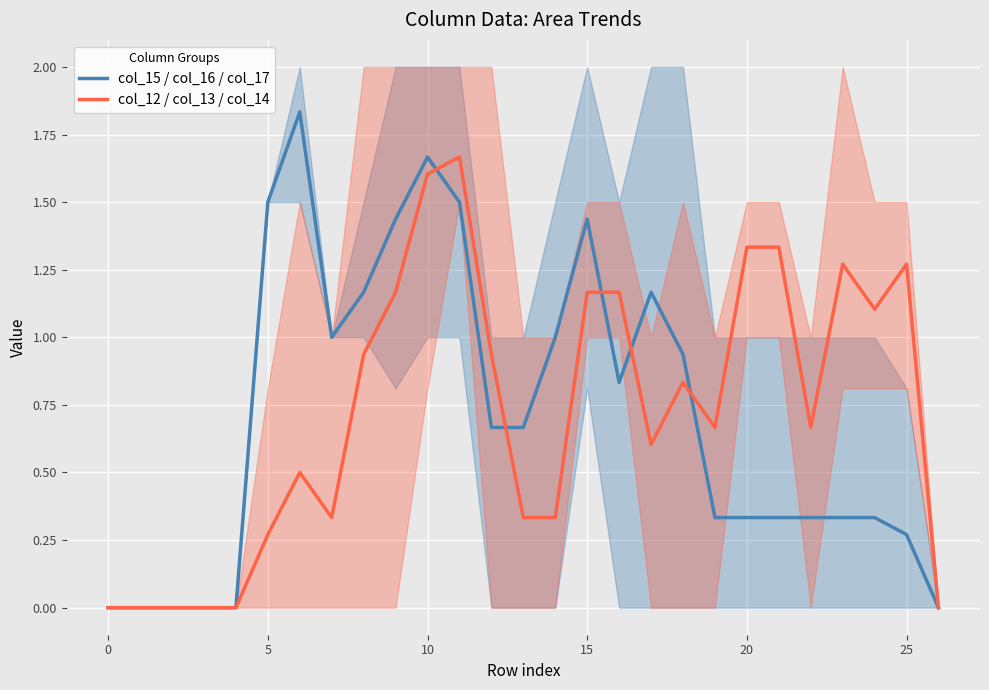

What is the average value of the col_15 / col_16 / col_17 series?

0.7